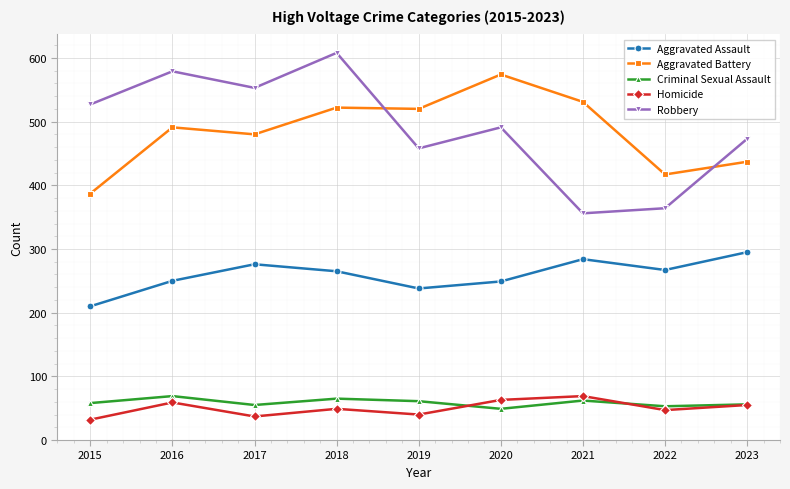

What is the value of the Aggravated Assault point at the 8th from the left?

267